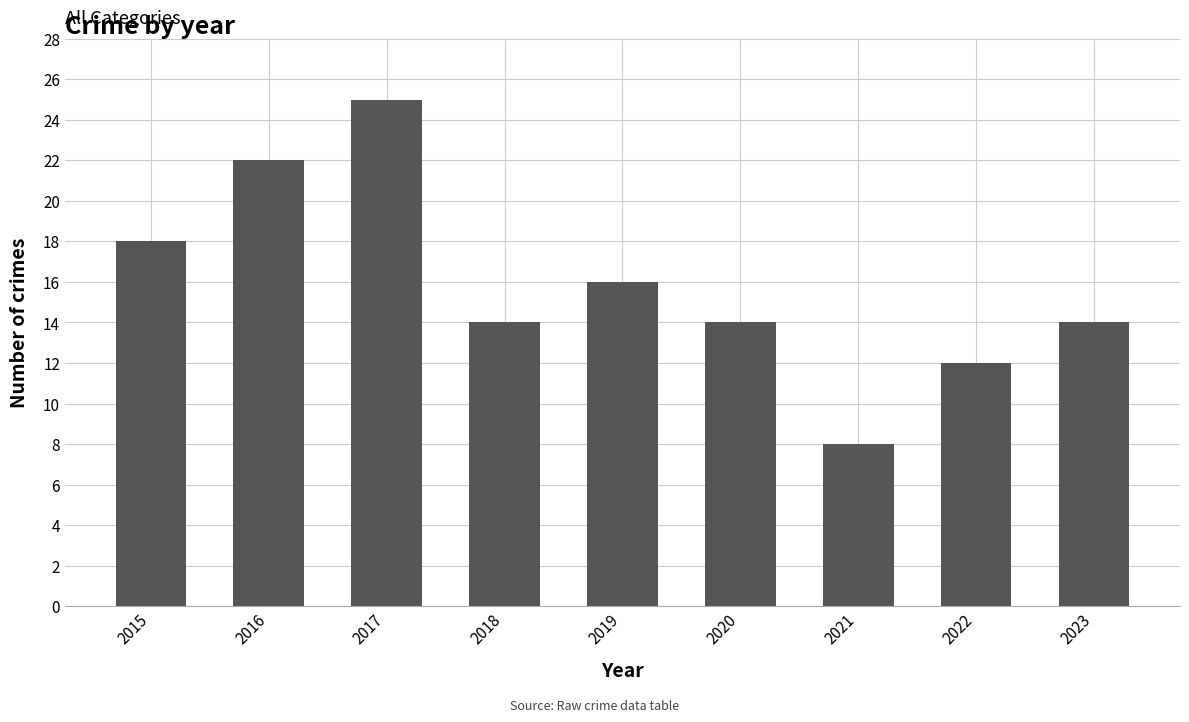

Which category has the highest value across all series?

2017